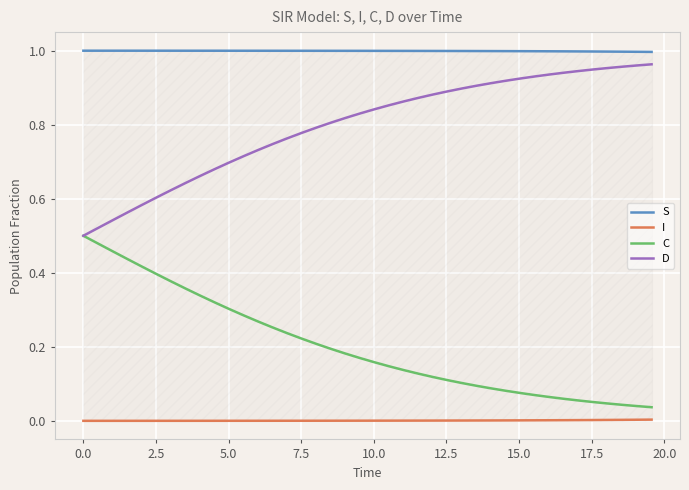

True or false: S and I intersect in this chart.

False